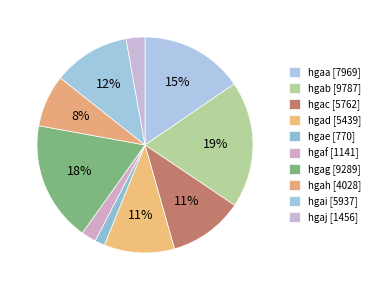

True or false: hgah accounts for 21% of the total.

False